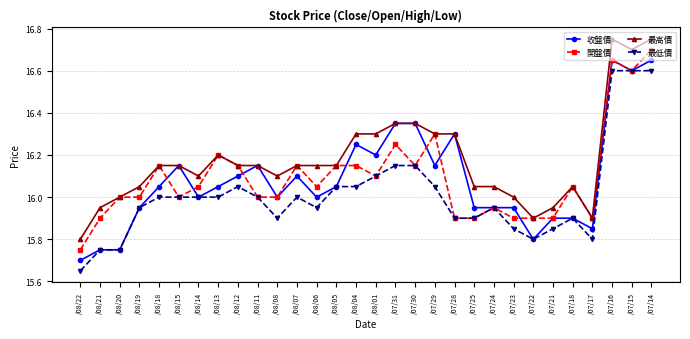

What is the total value across all series at /08/05?

64.4